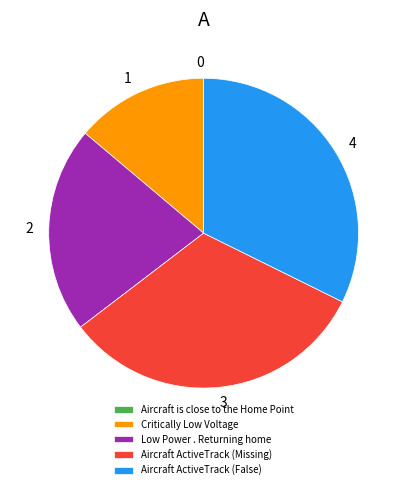

Does Low Power . Returning home account for over 50% of the chart?

No